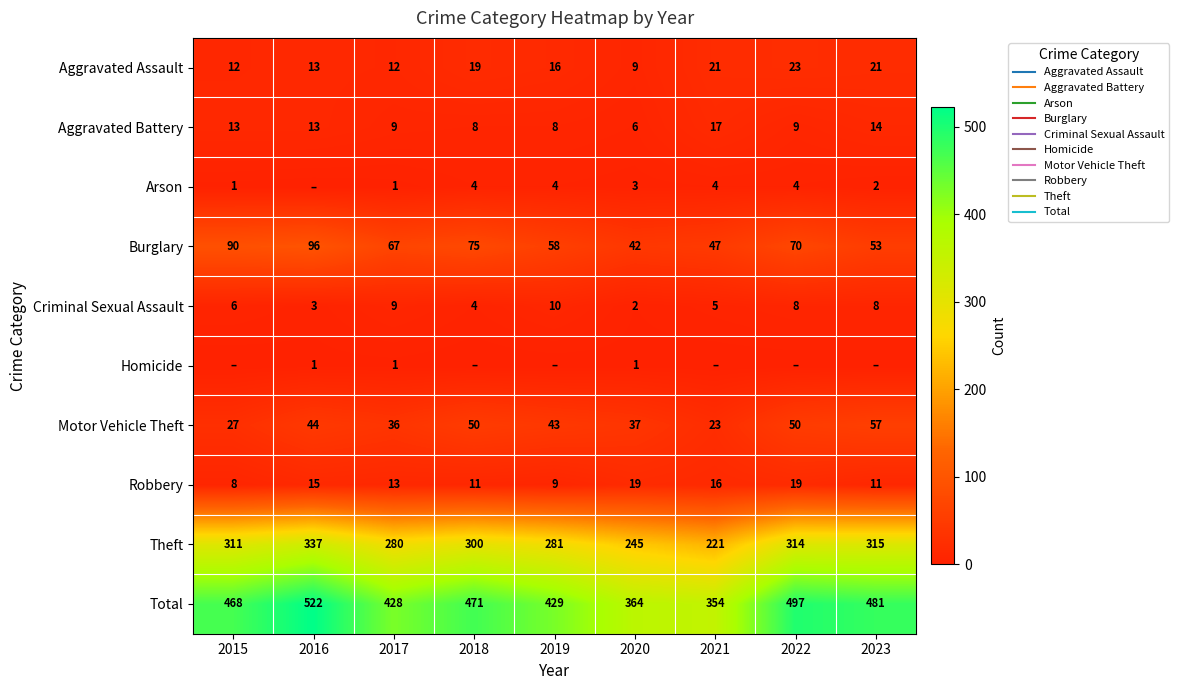

What is the difference between the maximum and minimum values in the Burglary series?

54